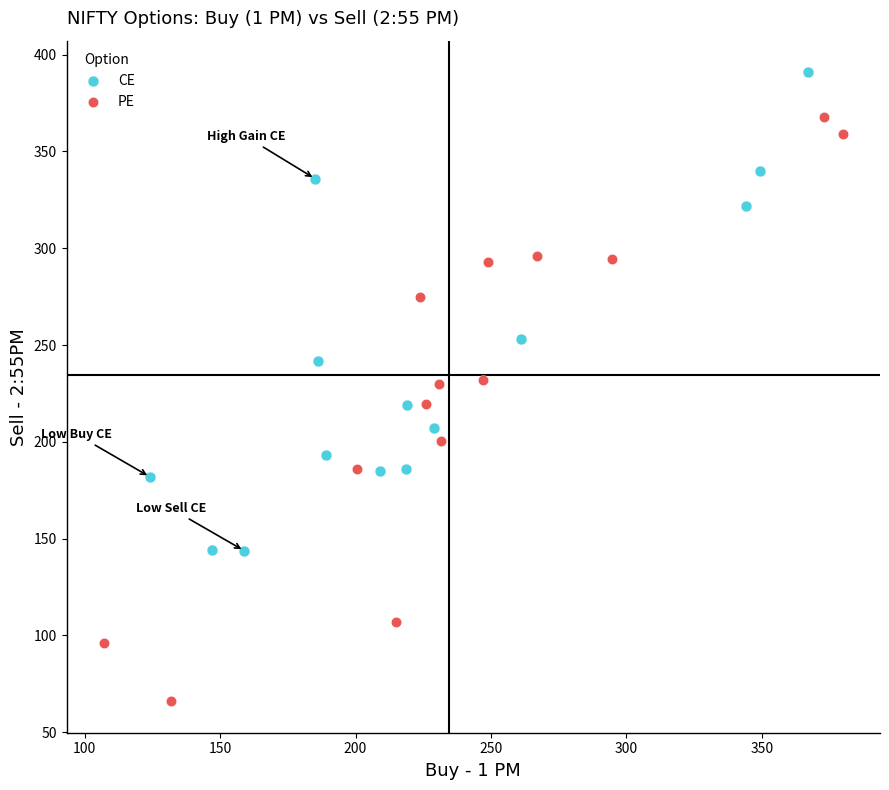

Which series contains the highest Y value?

CE